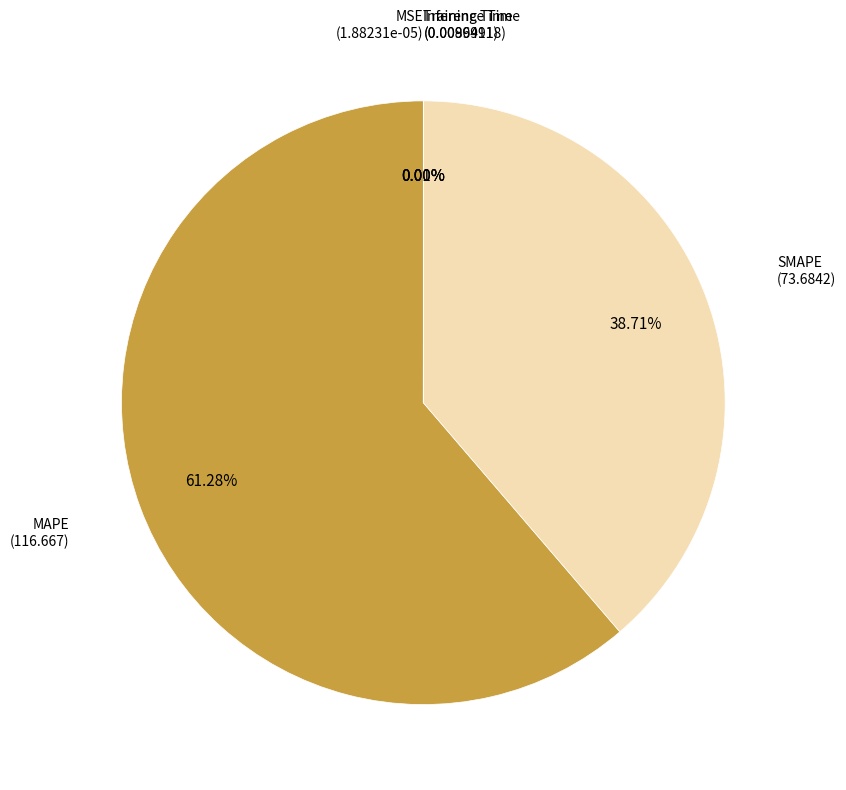

Which slice is the largest?

MAPE